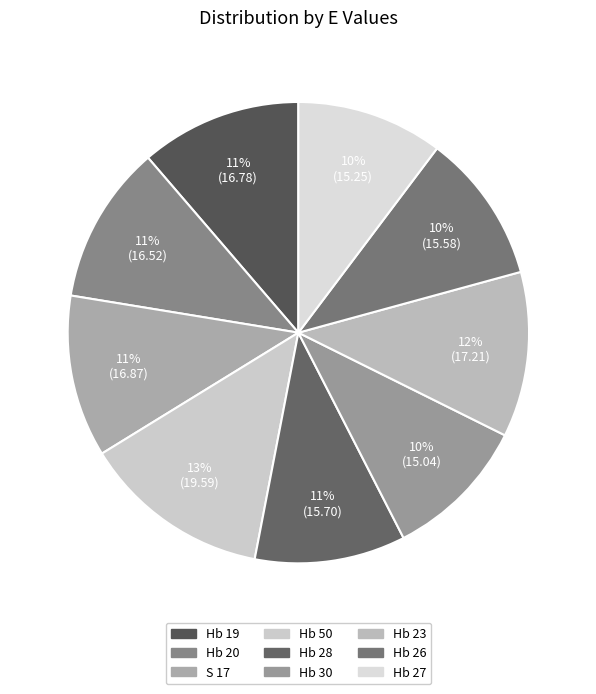

Is there a majority slice in this chart?

No